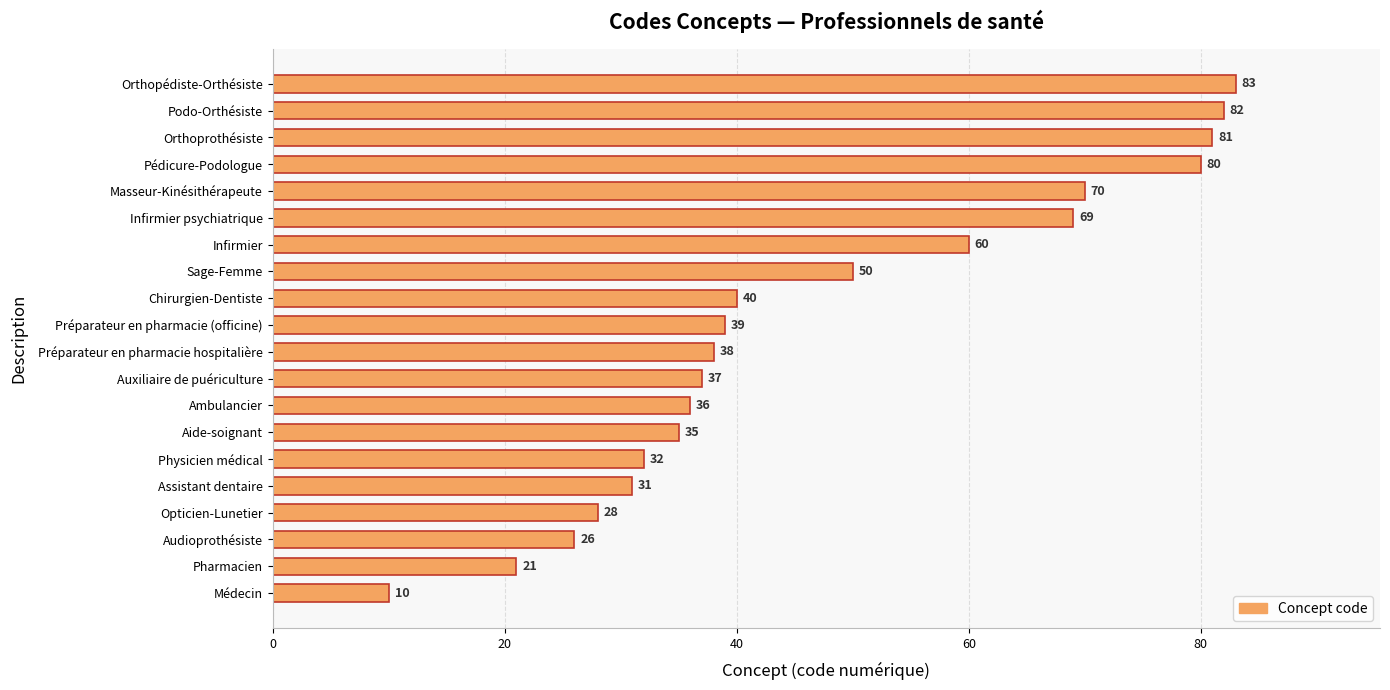

What is the difference between the maximum and minimum values?

73